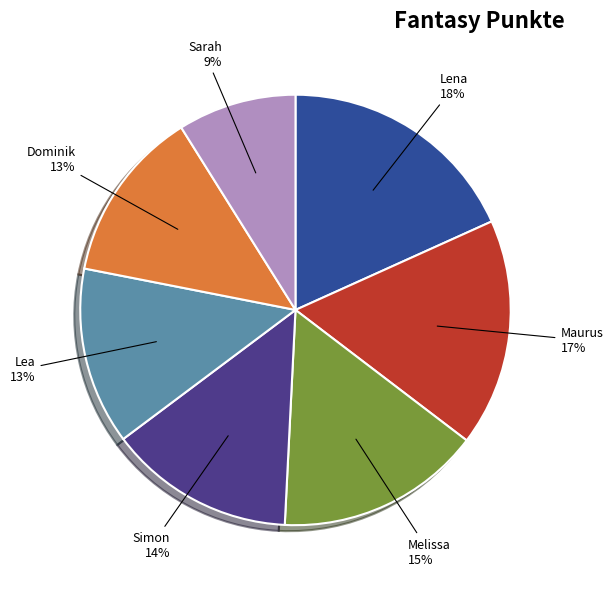

To the nearest percent, what portion does Maurus represent?

17%